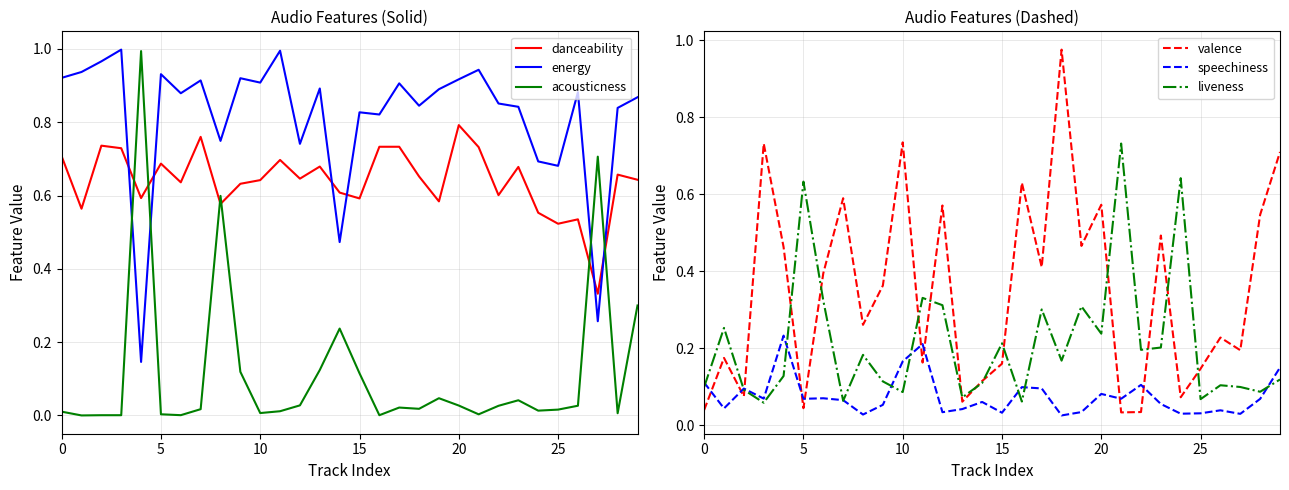

What is the total value across all series at 22?

1.8